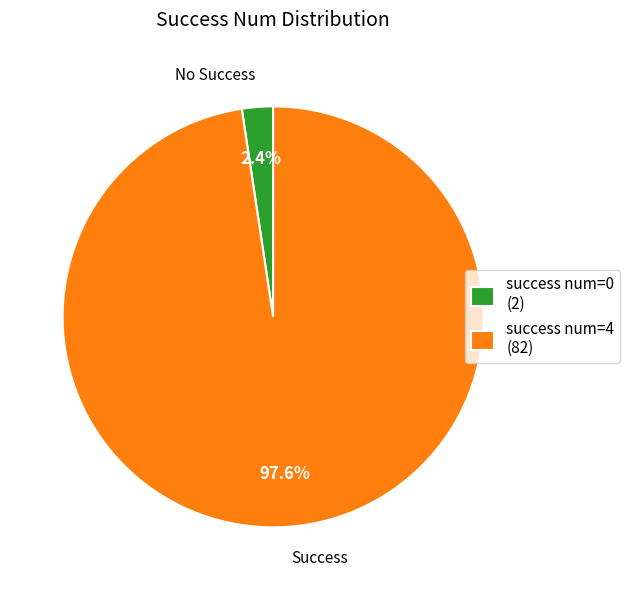

To the nearest percent, what is the average slice percentage?

50%